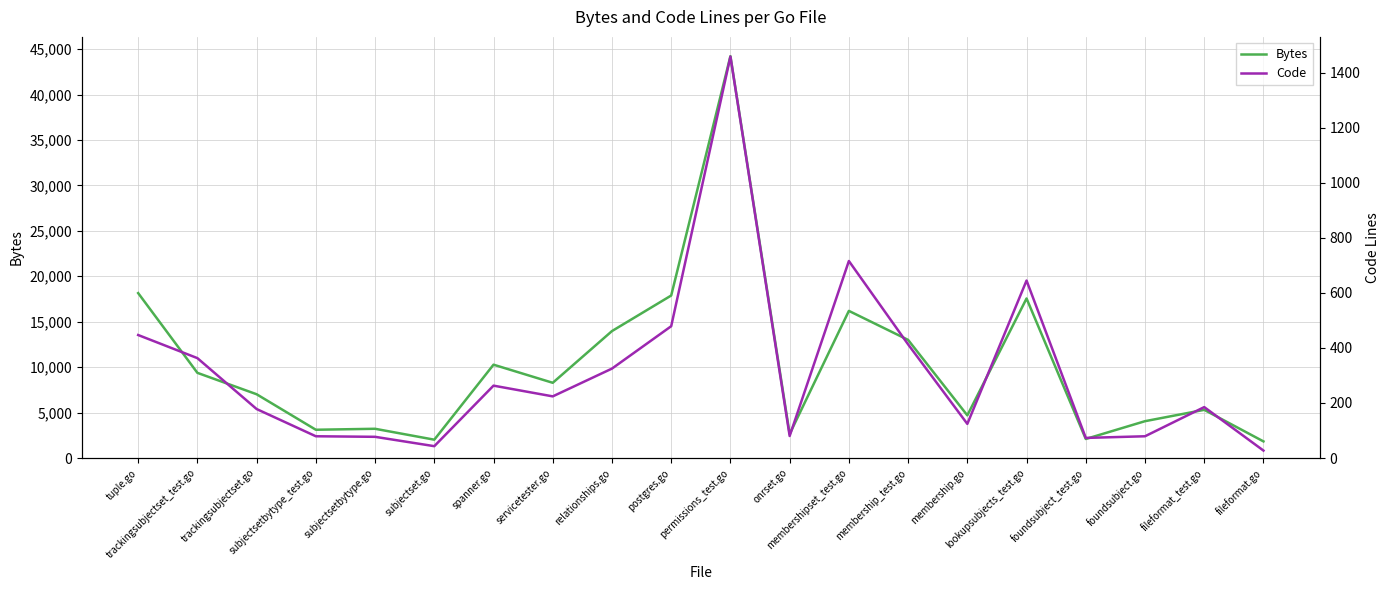

Which series has the largest total across all categories?

Bytes